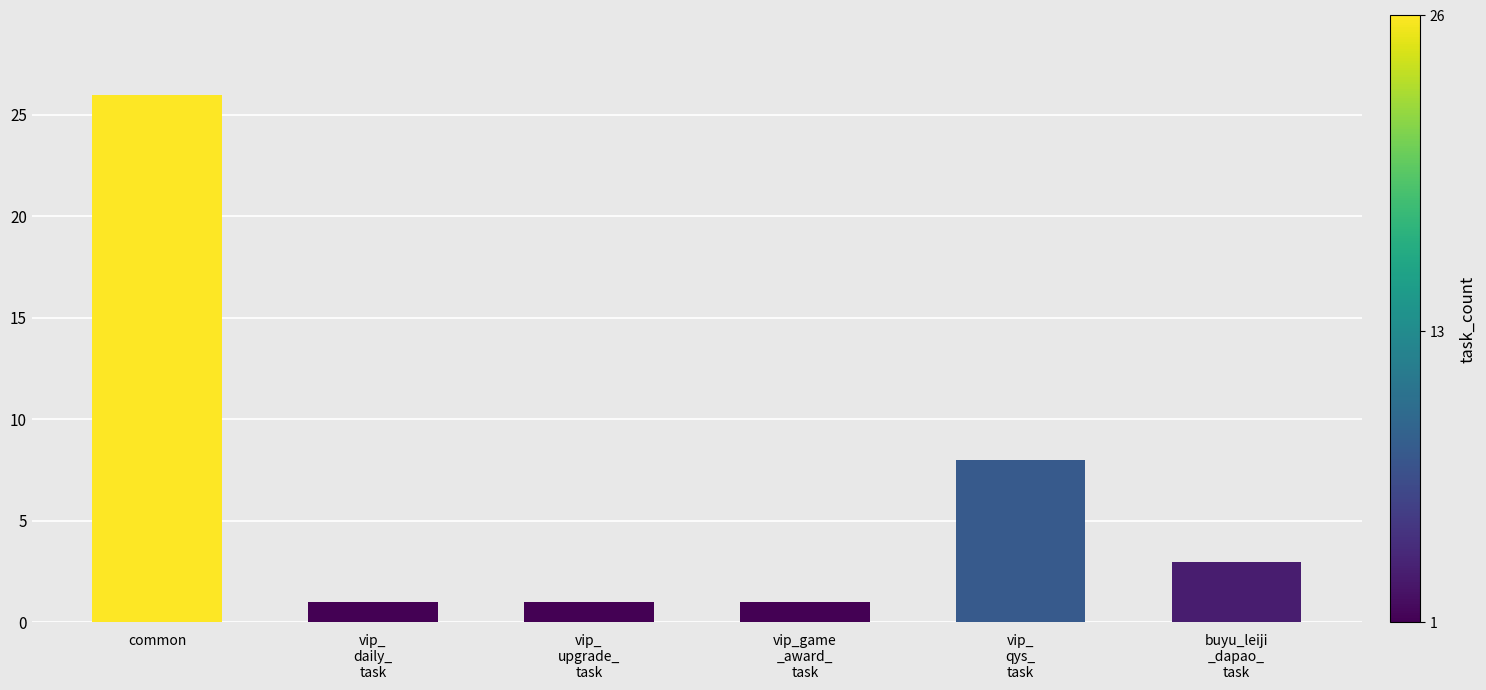

How many bars are there in total?

6